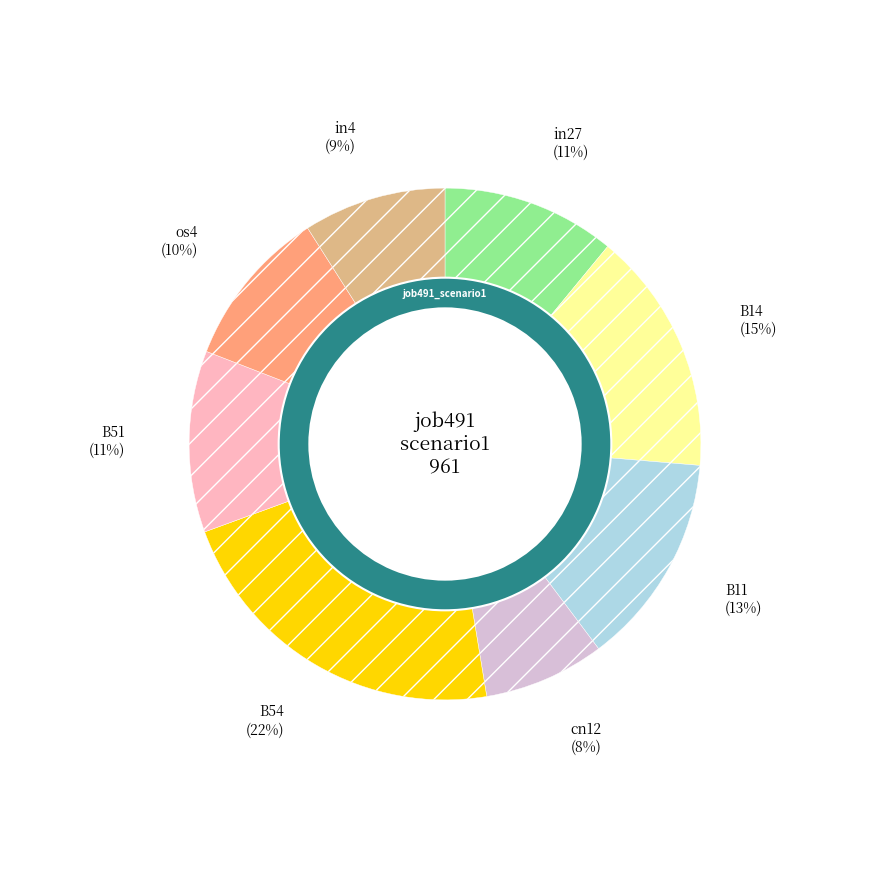

Which has a higher value, in4 or B14?

B14